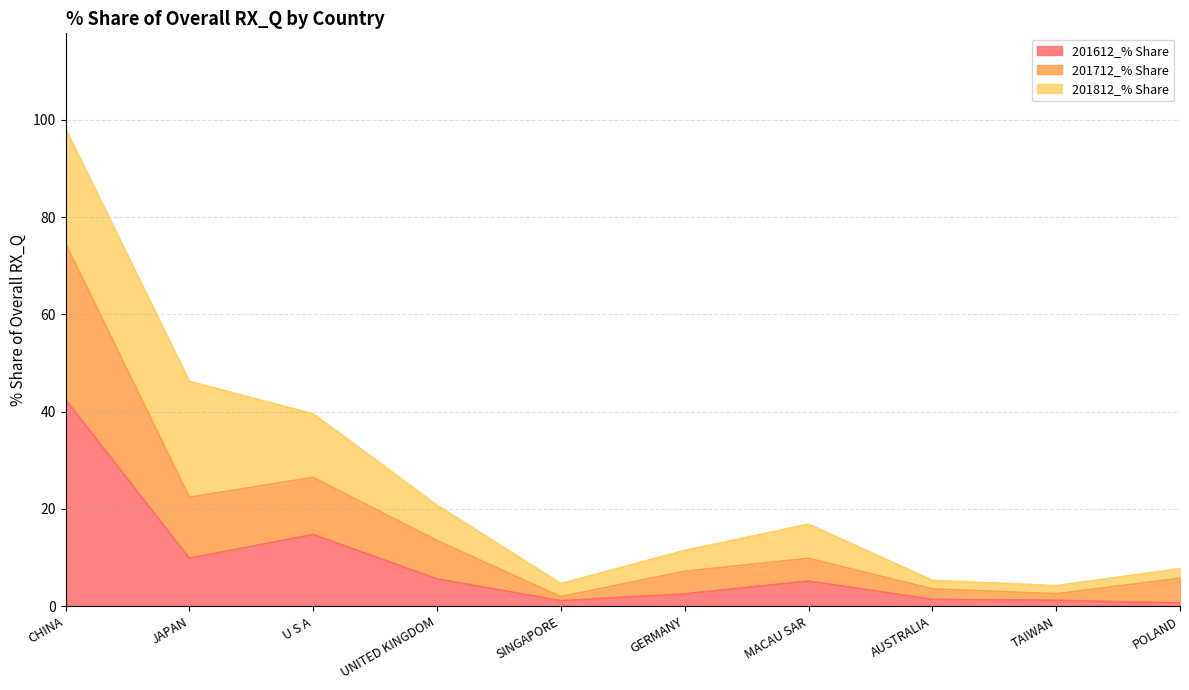

What is the approximate value of 201612_% Share at JAPAN?

9.9